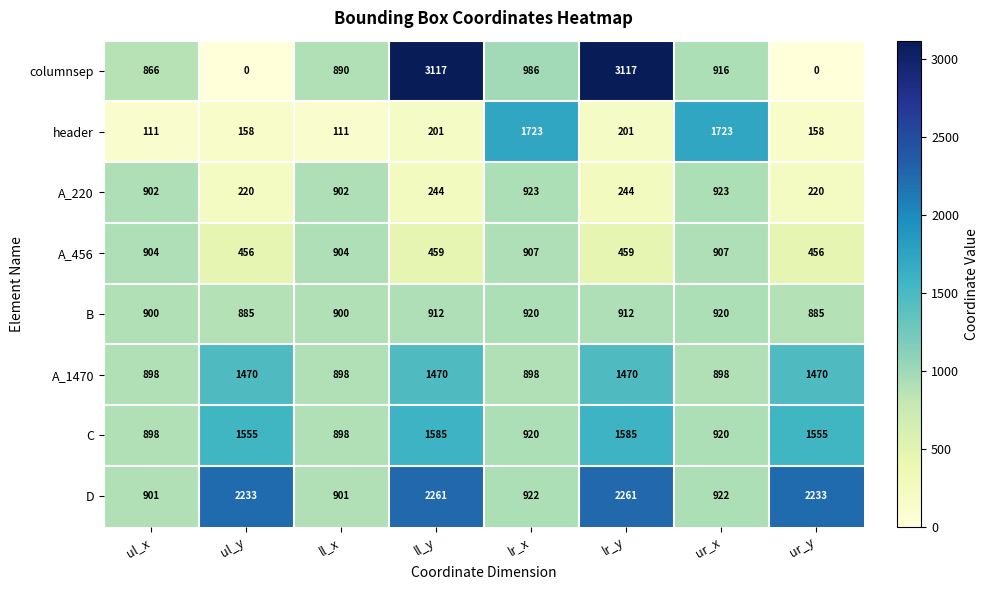

What value does the A_220 series have at lr_x, to the nearest 50?

900